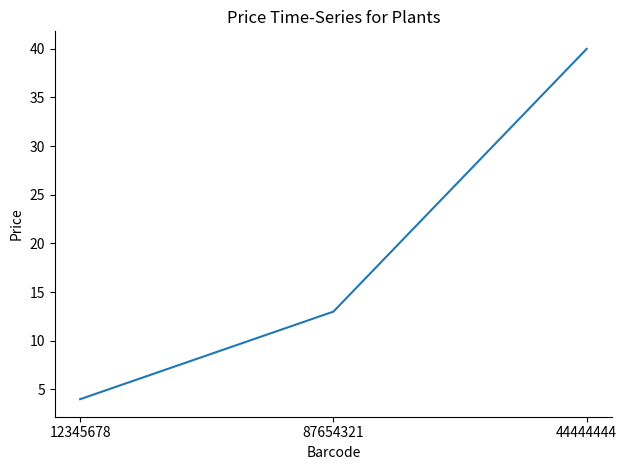

Reading left to right, list all the values displayed in this chart.

12345678=4.0	87654321=13.0	44444444=40.0